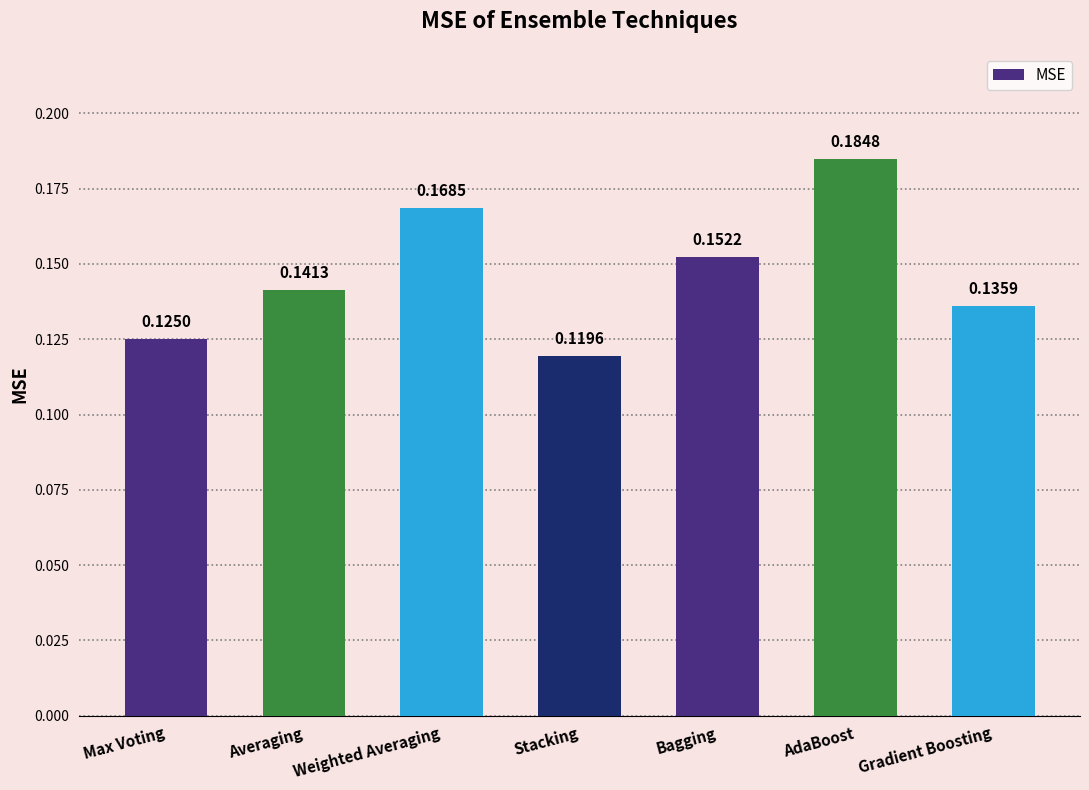

Which label corresponds to the largest value in the chart?

AdaBoost